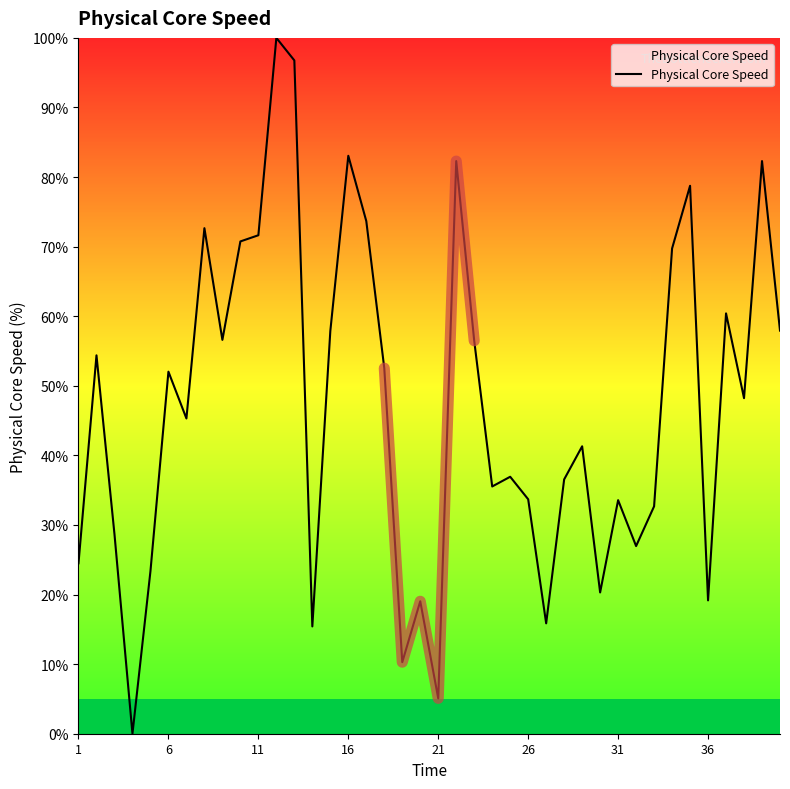

The value of Physical Core Speed at 16 is 83.1. True or false?

True